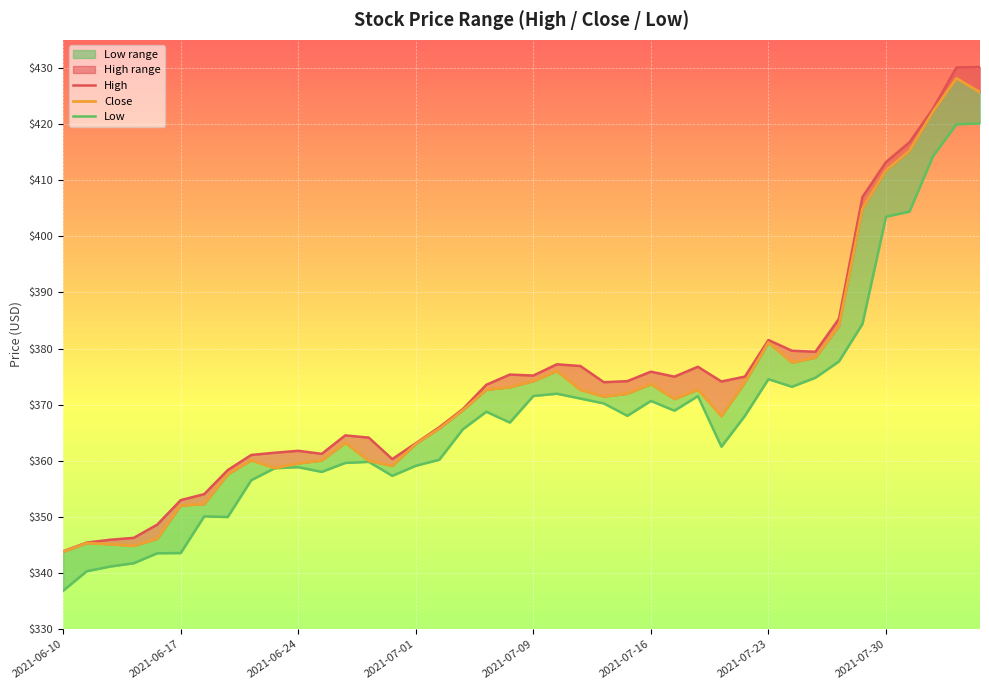

How many values in the close series exceed 371?

20